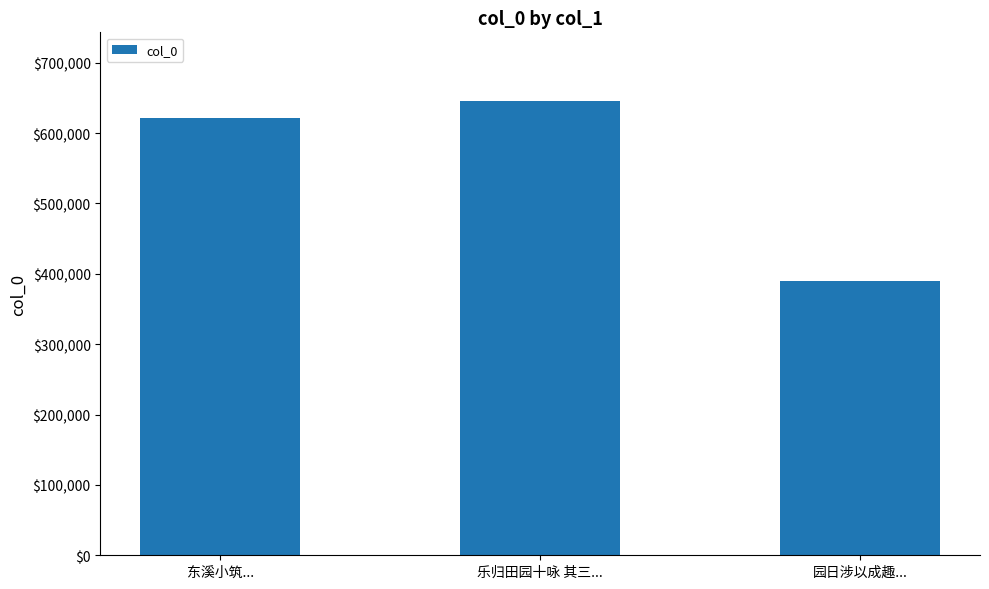

The value at 乐归田园十咏 其三... is 646325. True or false?

True